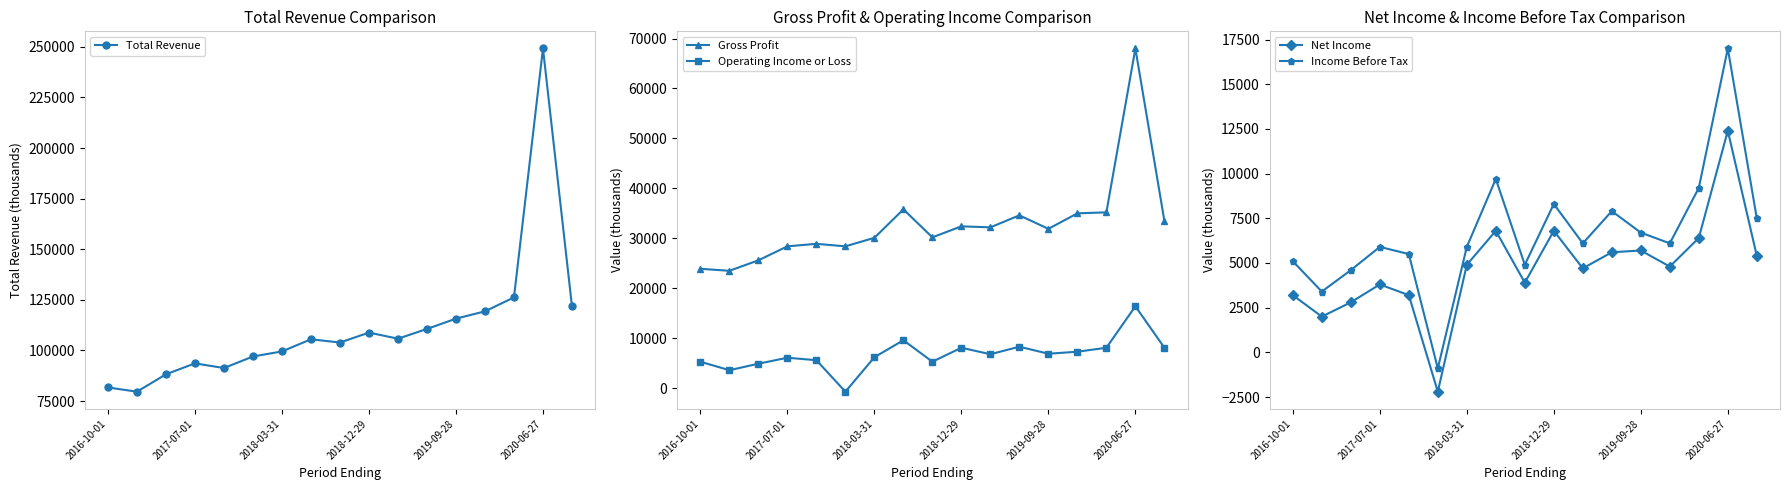

How many lines are shown in the chart?

5